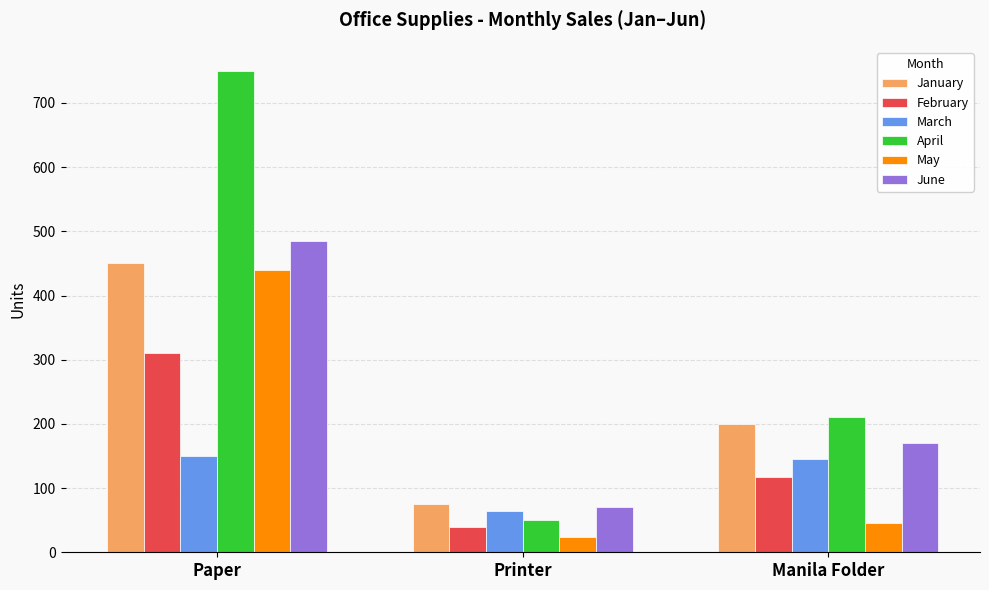

How many values in the March series are below 145?

1